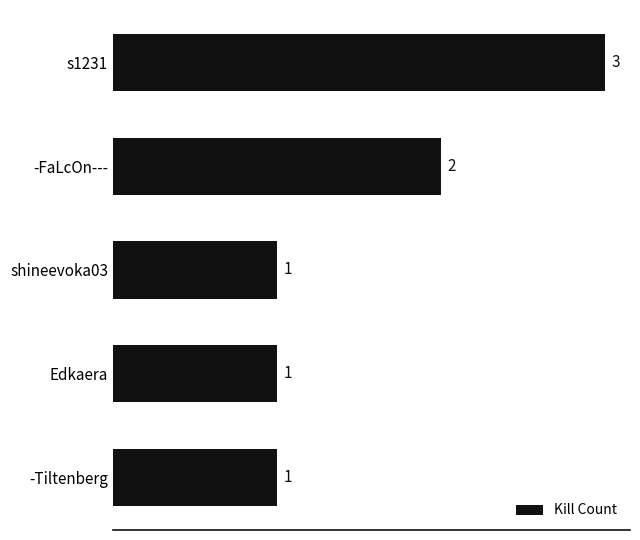

What is the sum of all values?

8